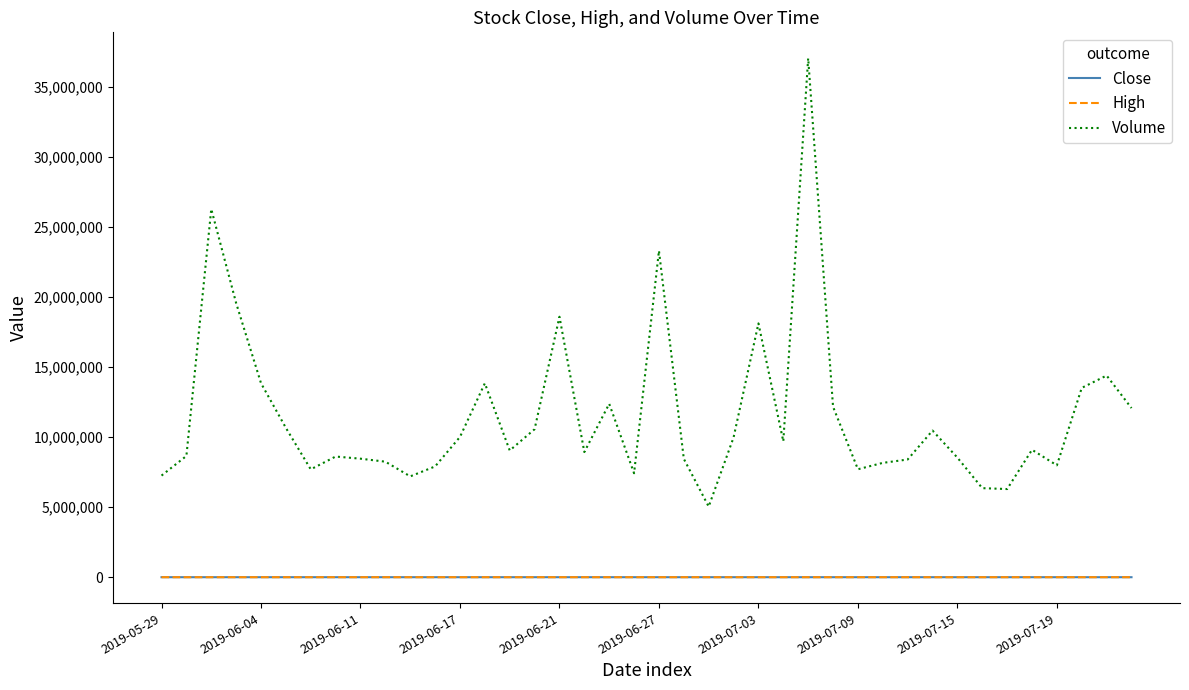

Which series has the largest total across all categories?

Volume